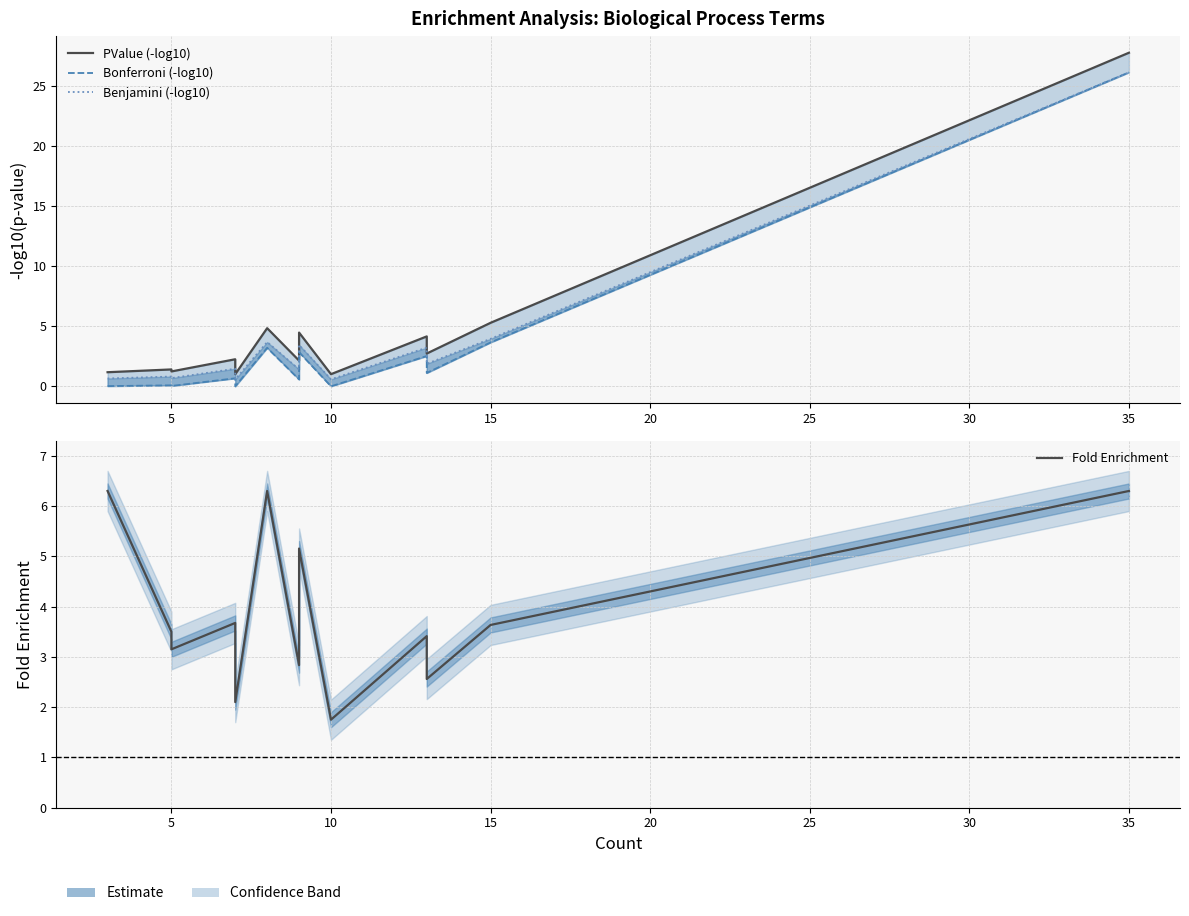

Which series has the largest total across all categories?

PValue (-log10)